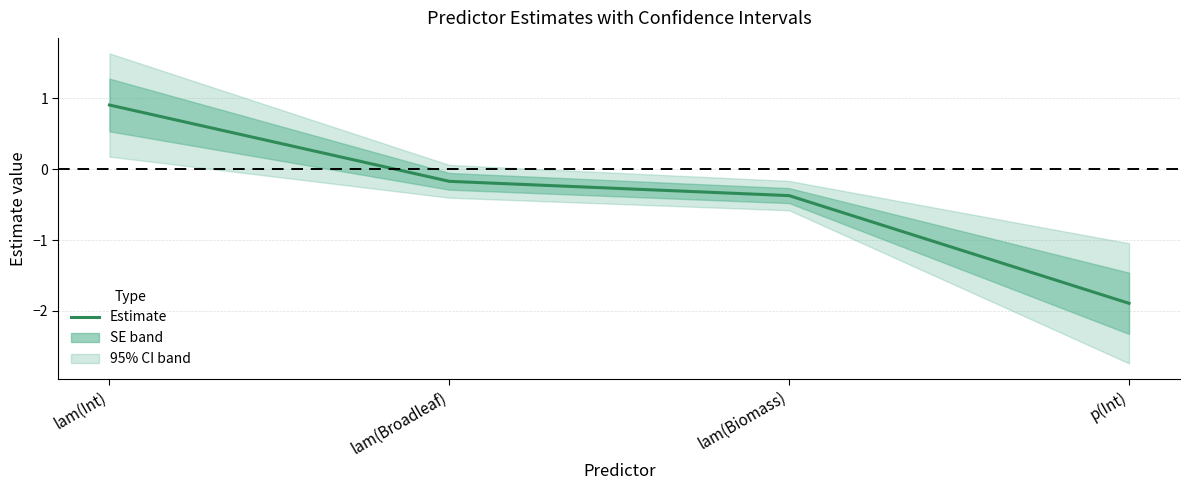

How many lines are shown in the chart?

1